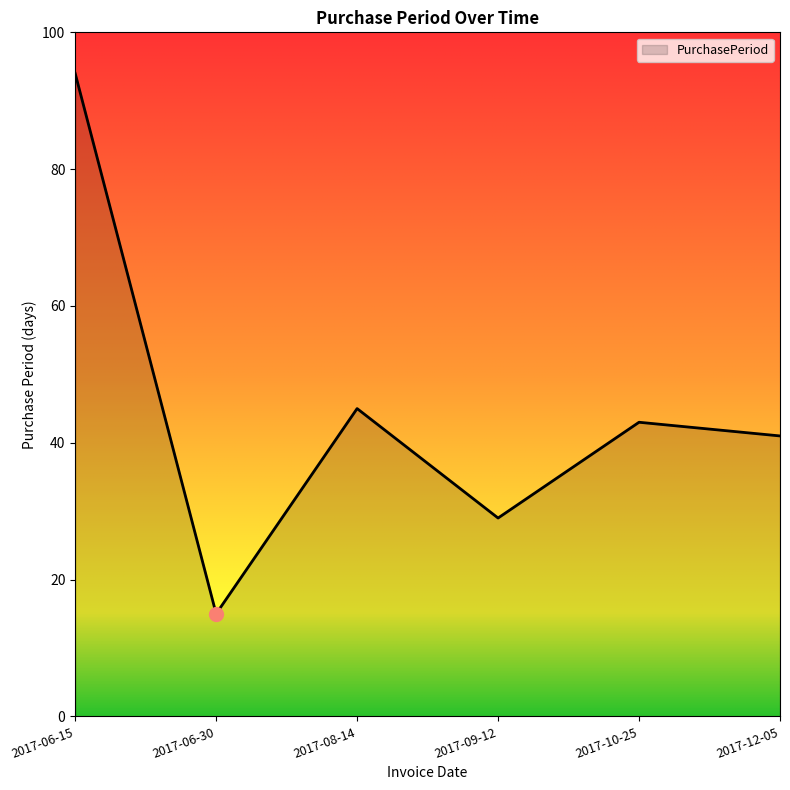

True or false: the data shows 29 at 2017-10-25.

False